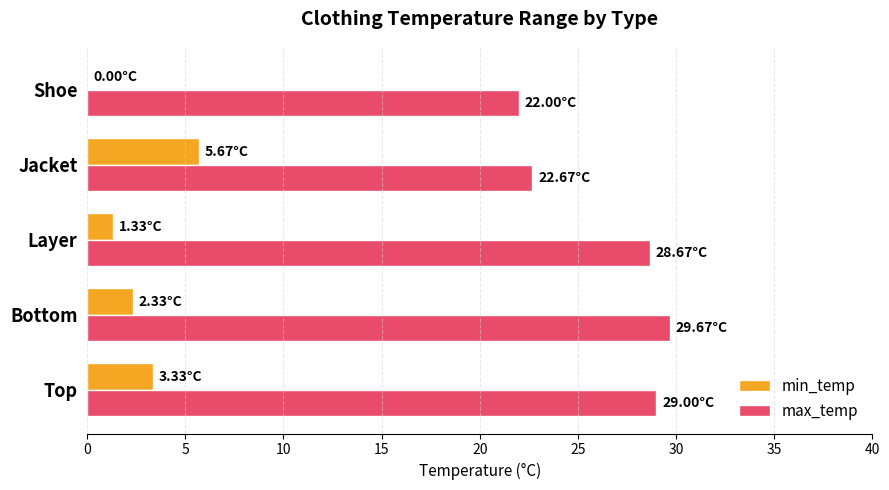

What is the total value across all series at Jacket?

28.3